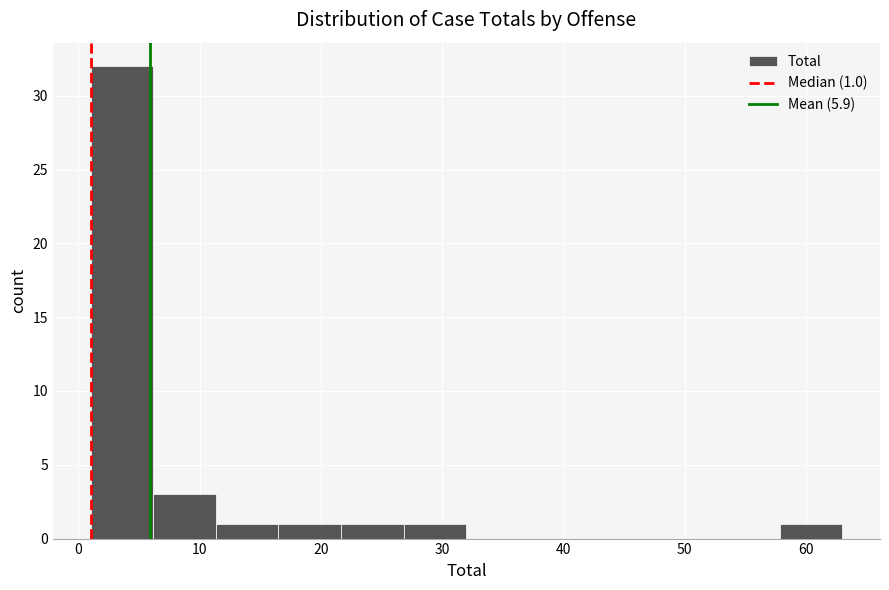

Over which range of the x-axis is the bar tallest?

1 to 6